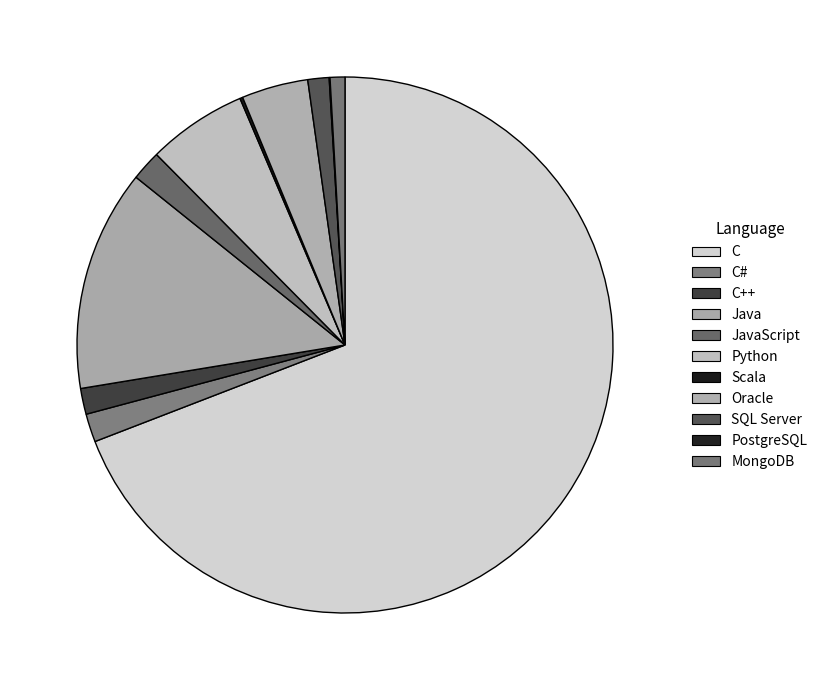

Is it true that C# is 1% of the pie?

False